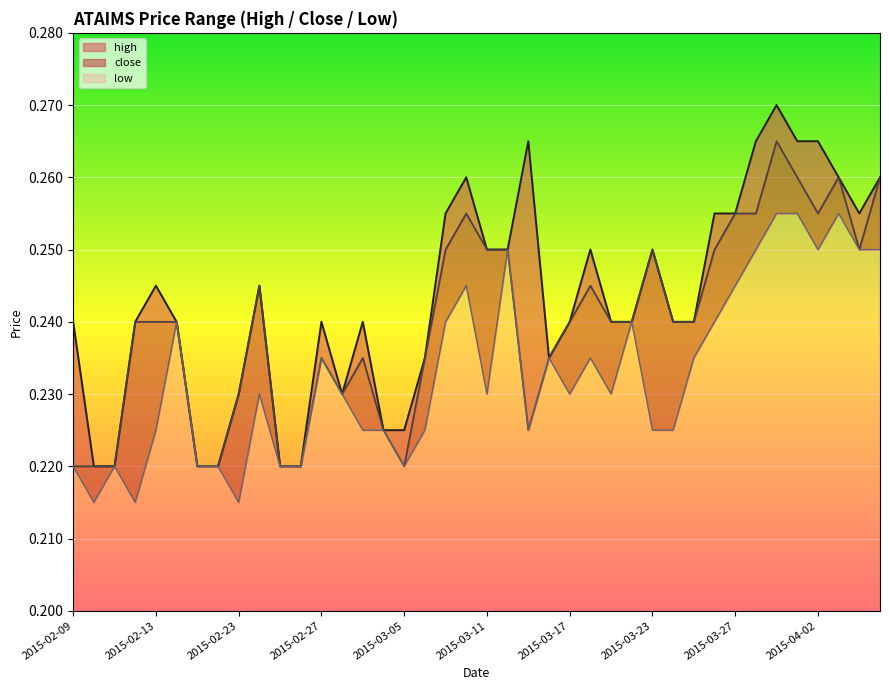

True or false: close has more than 1 points higher than both neighbors.

True